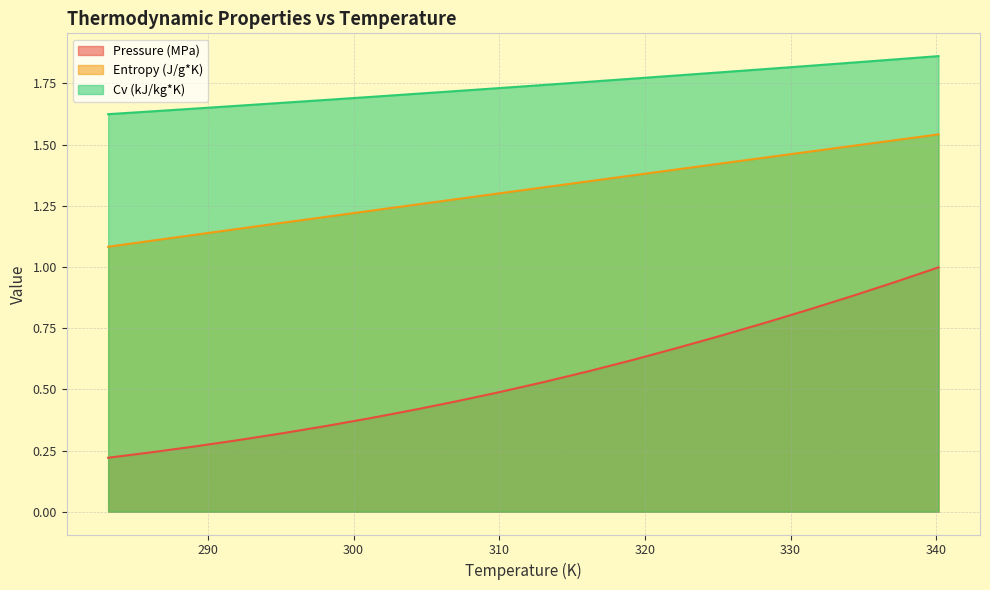

What is the label of the 11th point from the right?

310.15